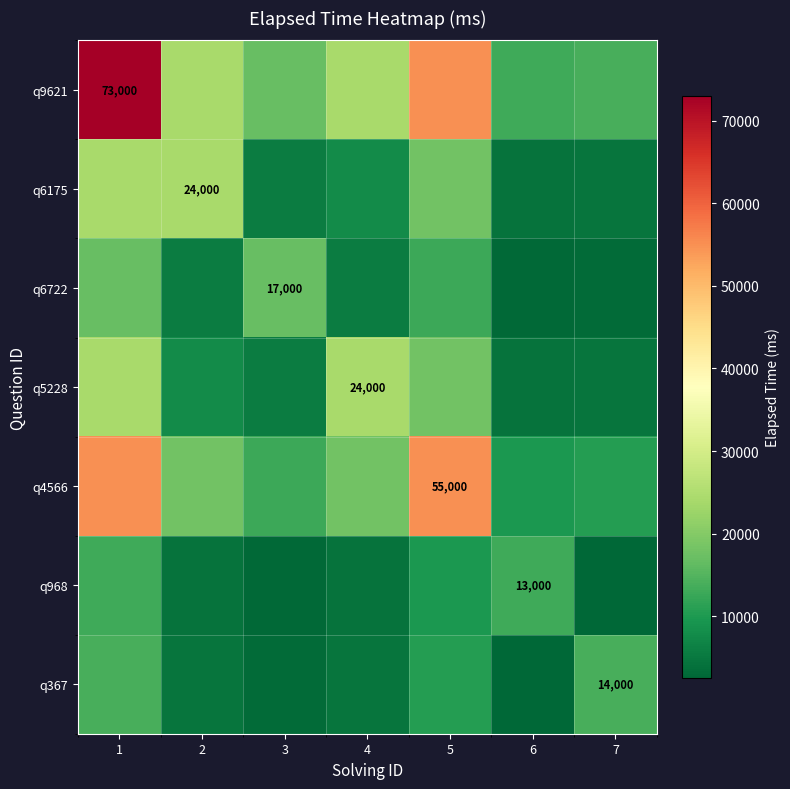

At which category does the chart reach its minimum across all series?

7